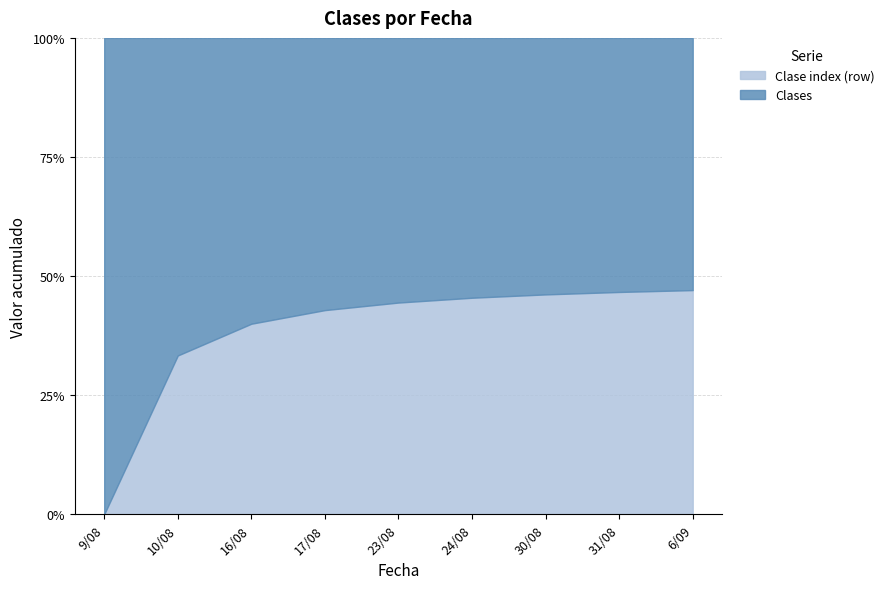

What is the difference between the maximum and minimum values in the Clase index (row) series?

8